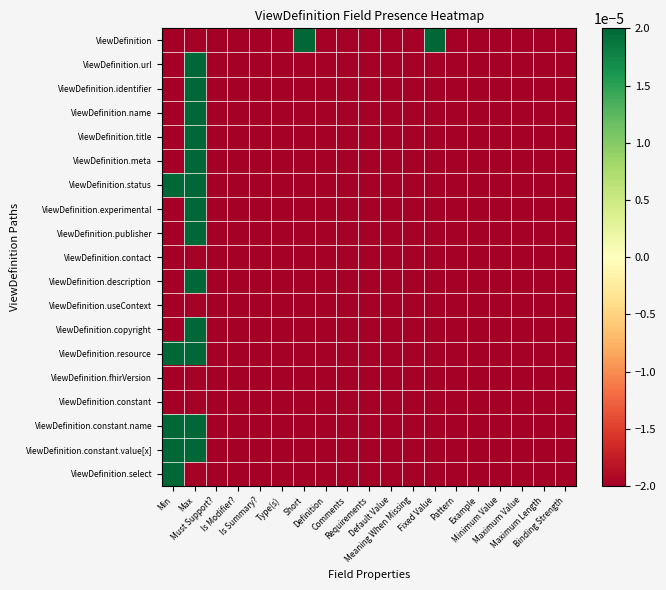

At which category is the sum across all series the highest?

Max